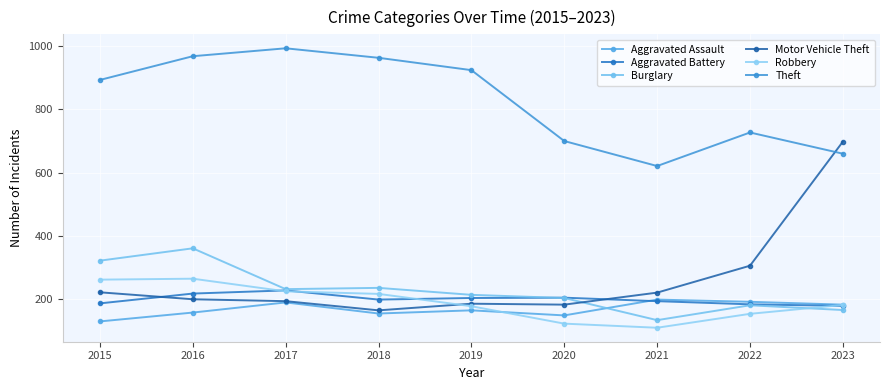

List the labels in order of Theft value, smallest first.

2021, 2023, 2020, 2022, 2015, 2019, 2018, 2016, 2017